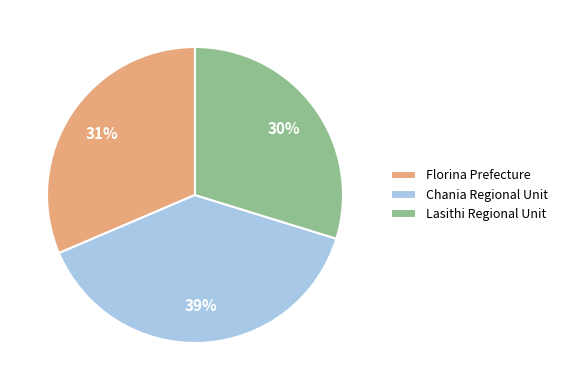

Approximately how many times larger is the value at Florina Prefecture compared to Chania Regional Unit?

0.8